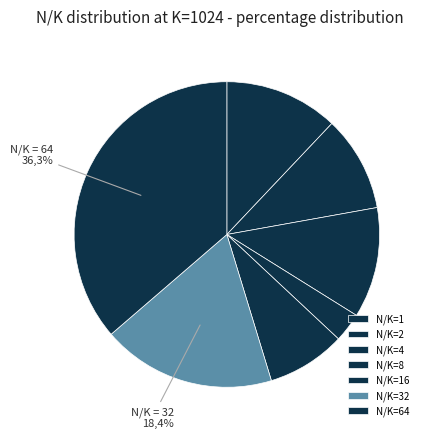

Count the number of slices in the pie.

7